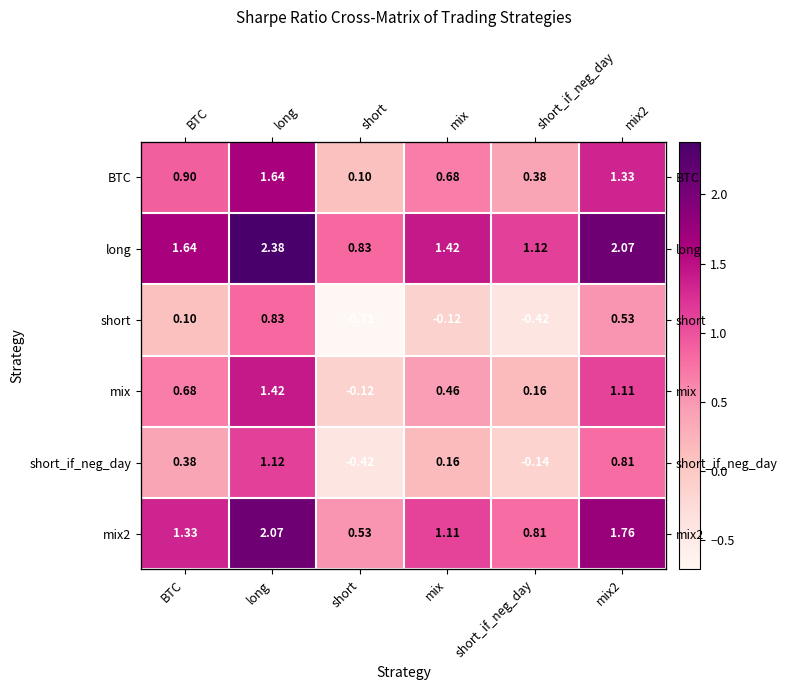

The mix2 series shows 1.1 at mix. True or false?

True